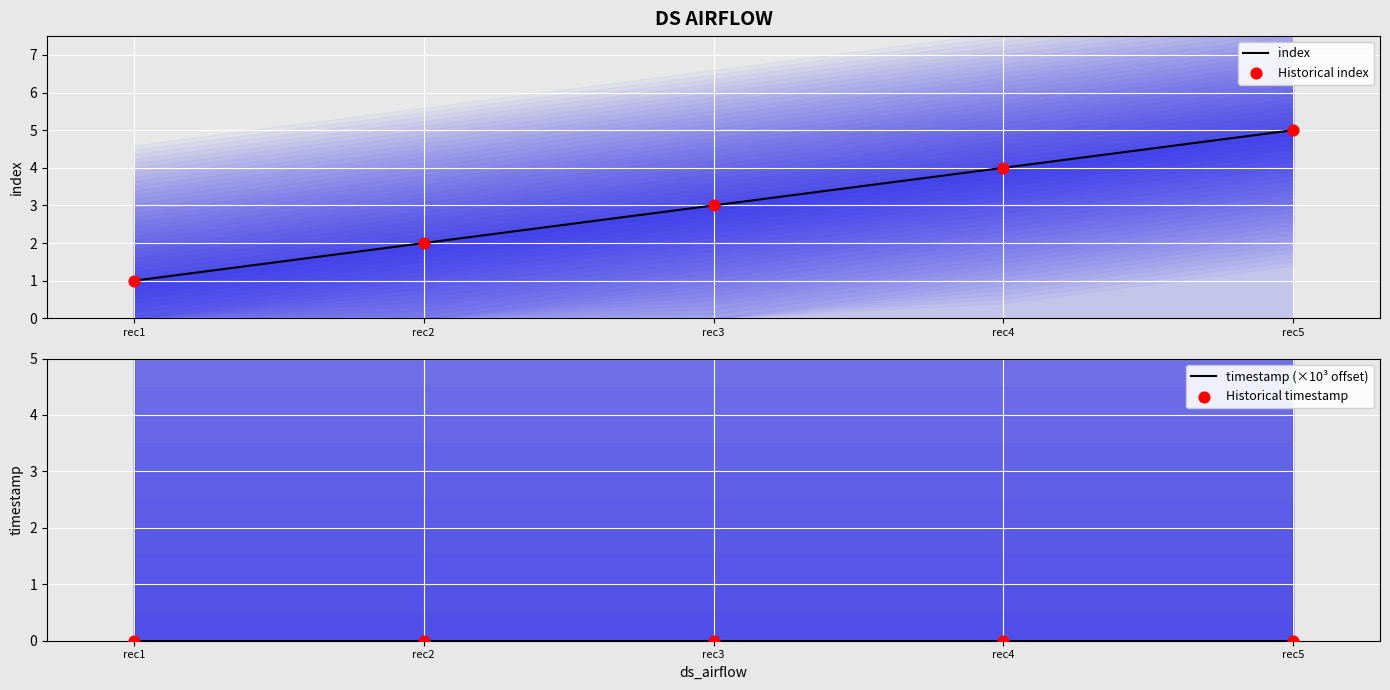

Which series contains the highest Y value?

index